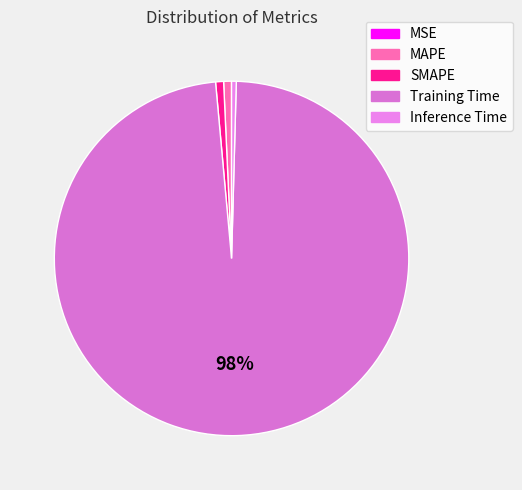

What is the change in value from Training Time to Inference Time?

-3.5